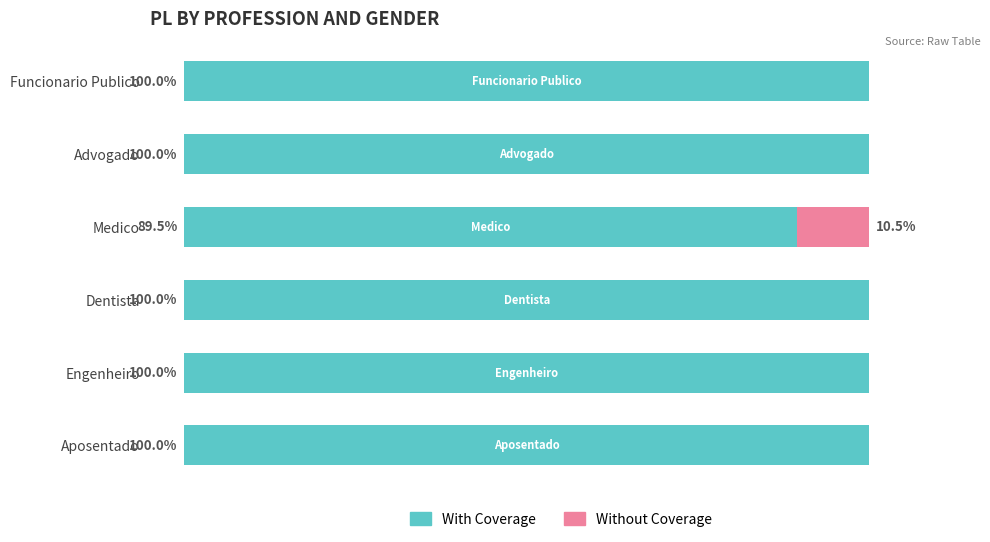

What are all the series names shown in the legend?

With Coverage, Without Coverage